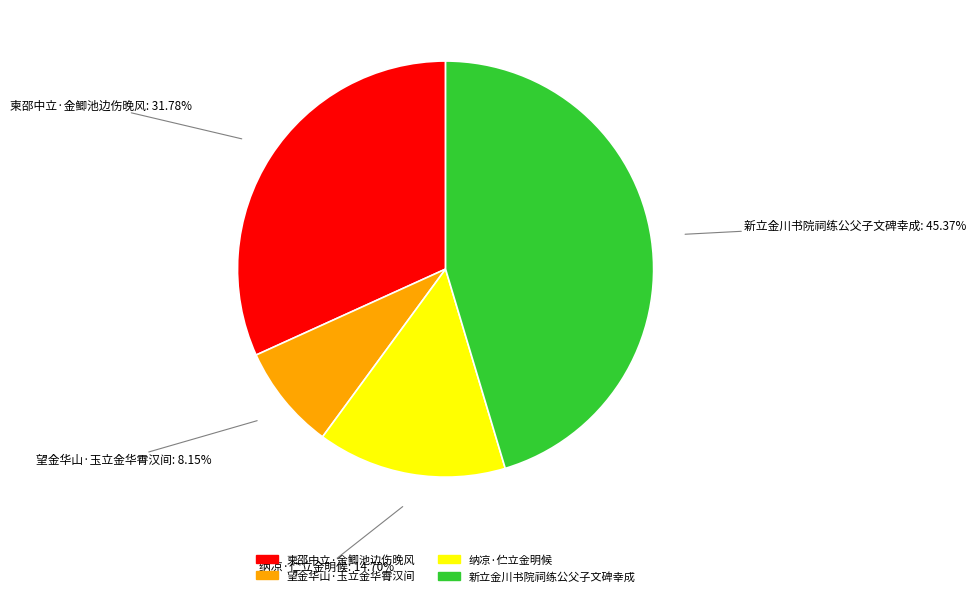

Does 新立金川书院祠练公父子文碑幸成 represent more than half of the total?

No